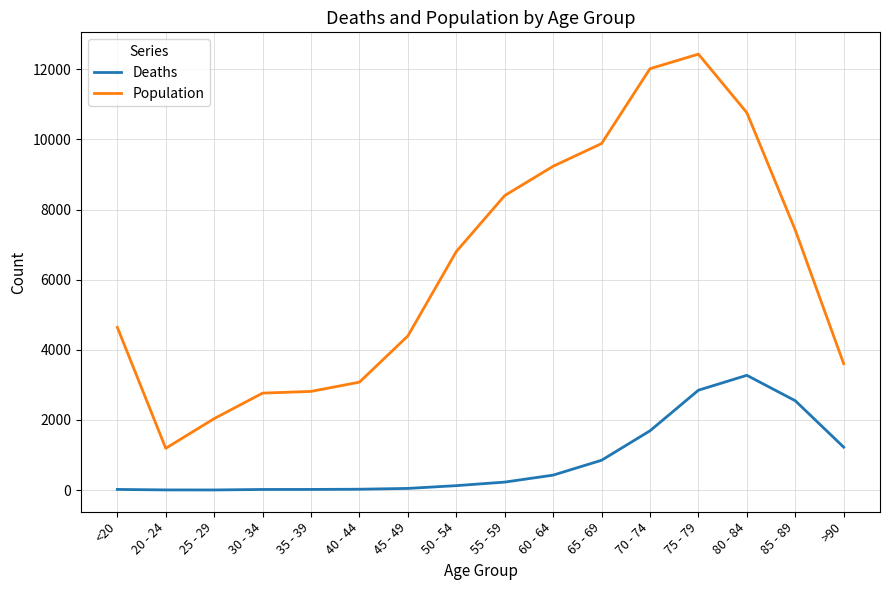

What is the average value of the Deaths series?

834